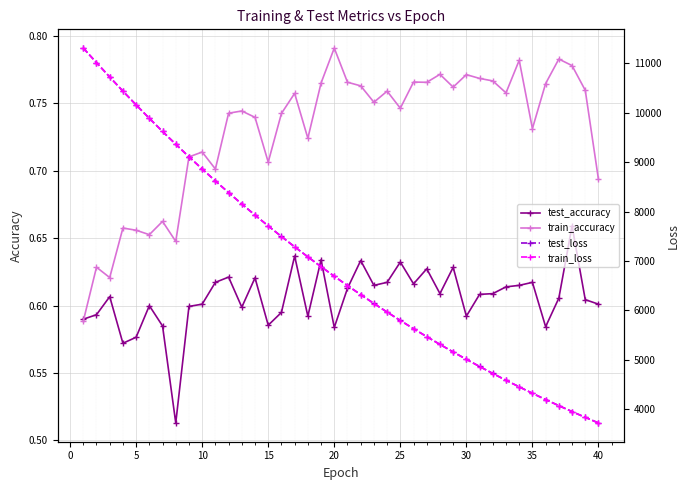

Count the train_accuracy values in the range 0 to 1.

40